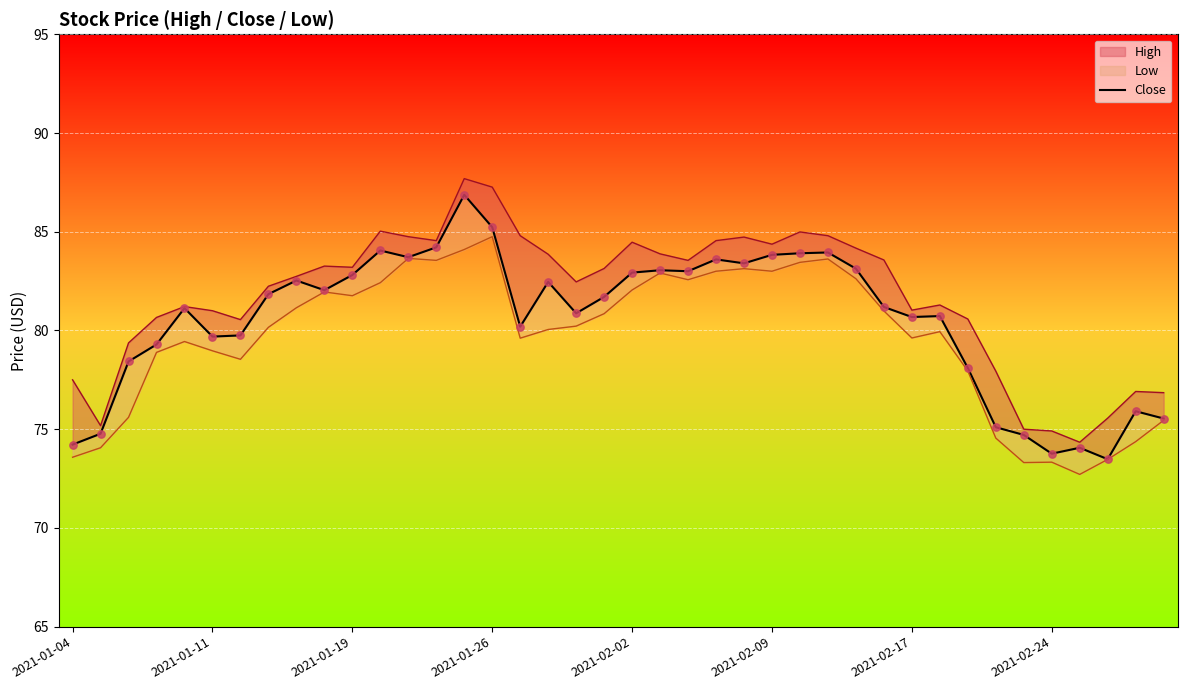

Approximately how many times larger is the value at 2021-01-11 compared to 13?

0.9